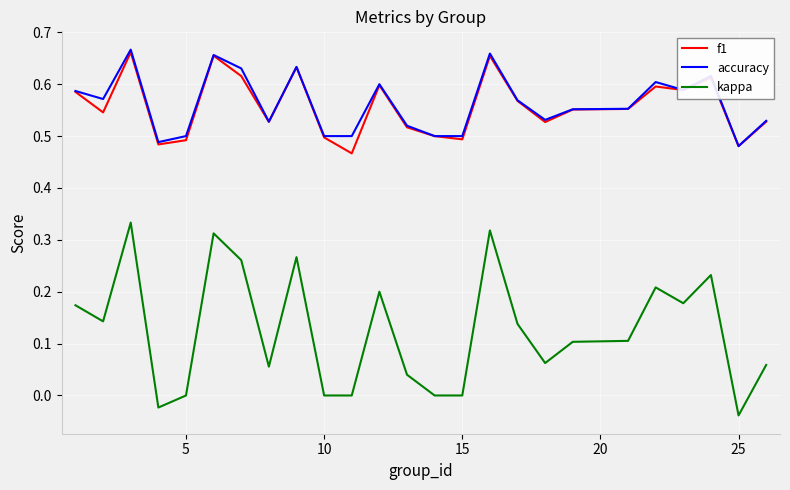

True or false: kappa and f1 intersect in this chart.

False